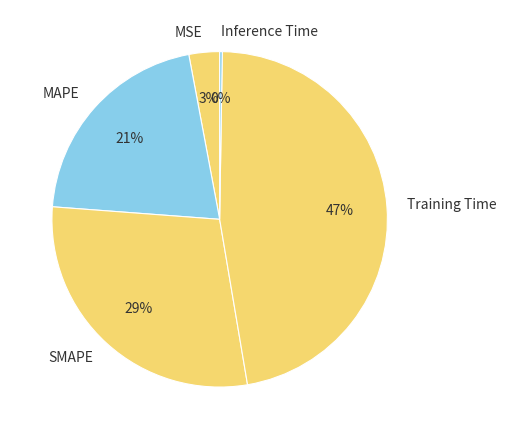

Which category has the biggest portion of the pie?

Training Time